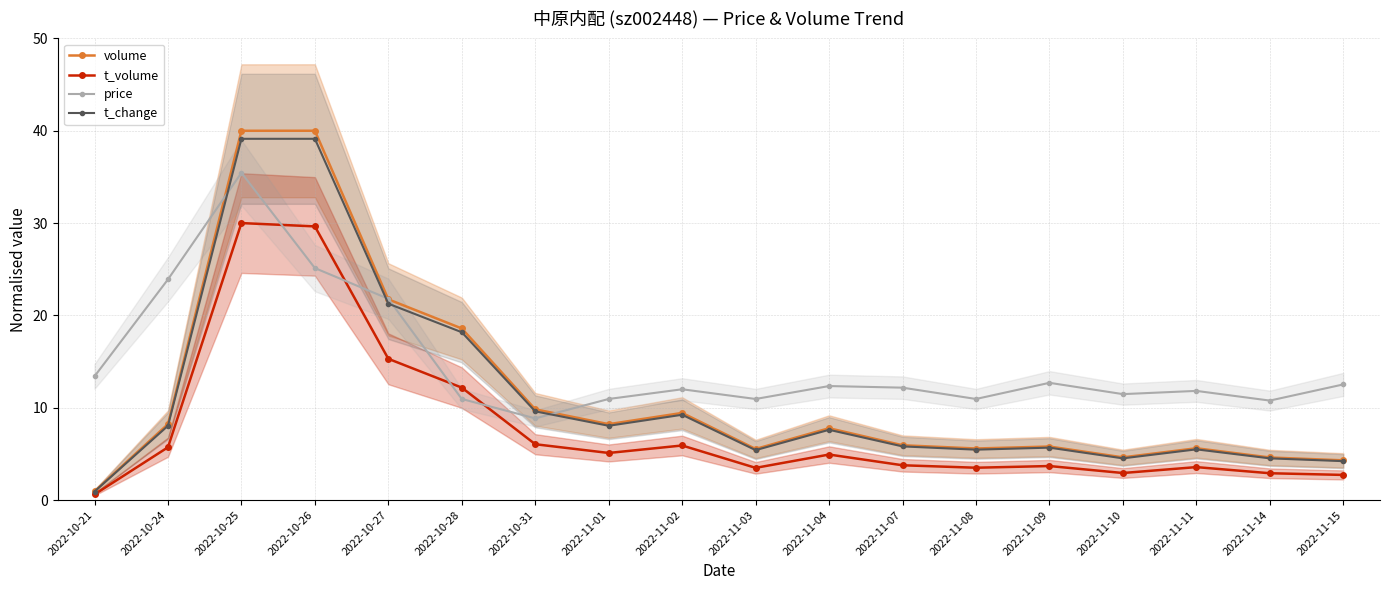

True or false: volume and t_volume cross at least once.

False